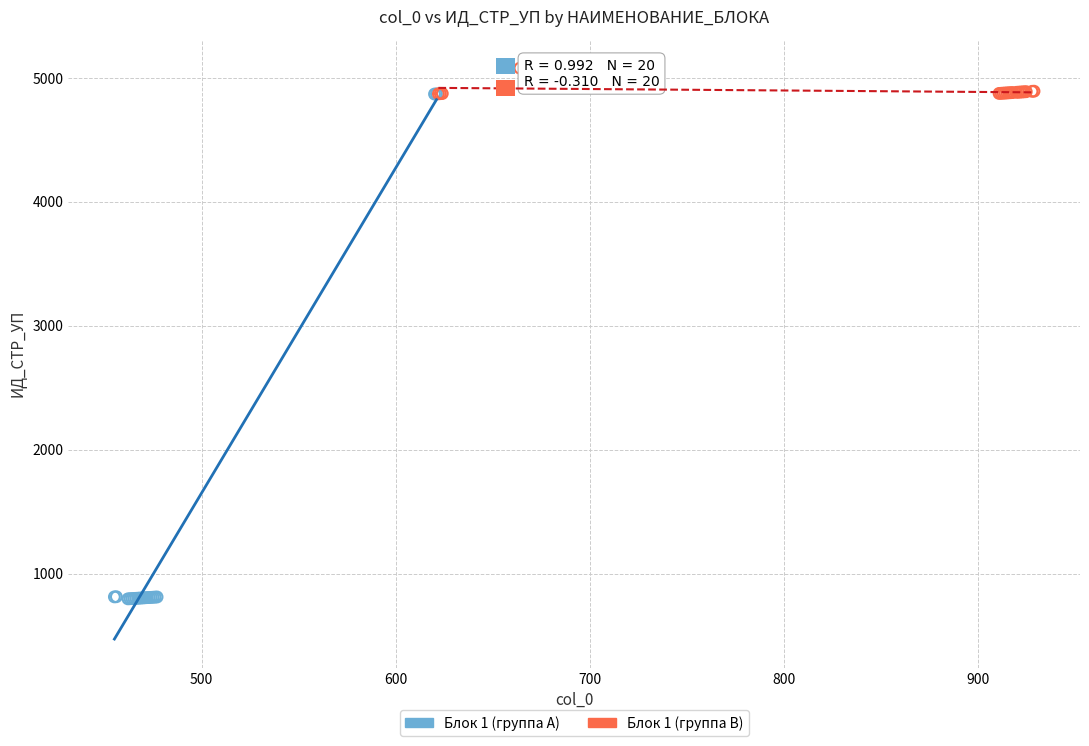

Which series has the largest Y range (max minus min)?

Блок 1 (группа A)